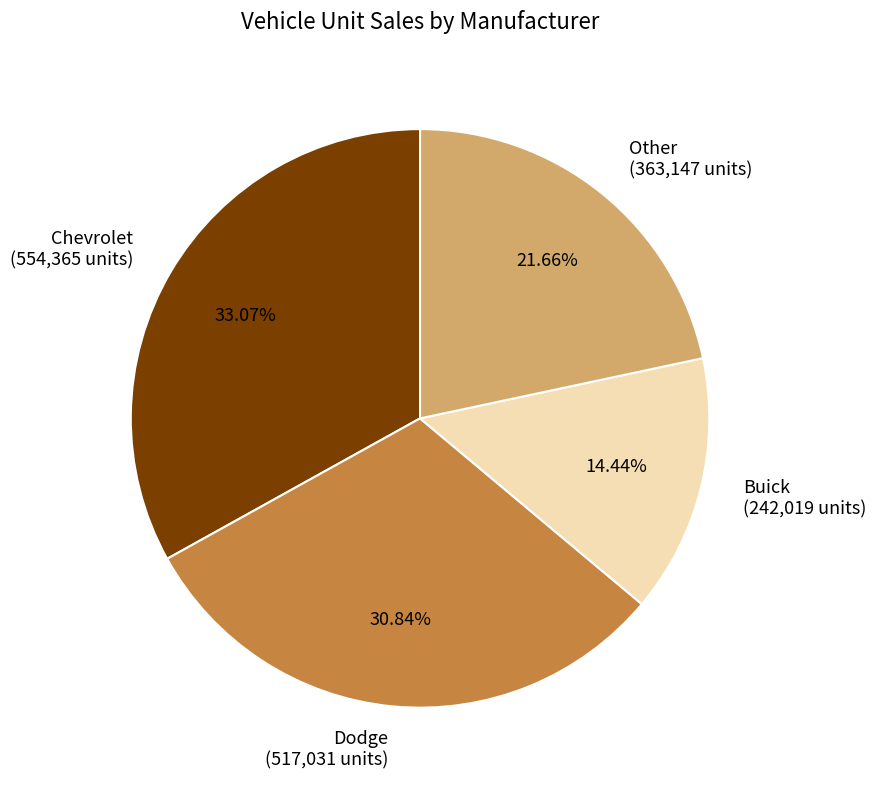

What is the ratio of the value at Buick (242,019 units) to the value at Dodge (517,031 units)?

0.5